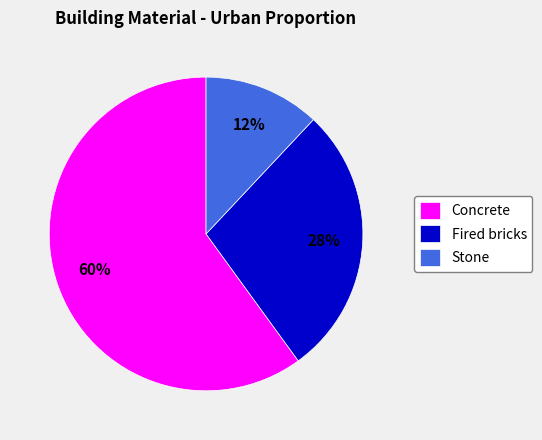

To the nearest percent, what is the difference between the Fired bricks and Stone slice percentages?

16%